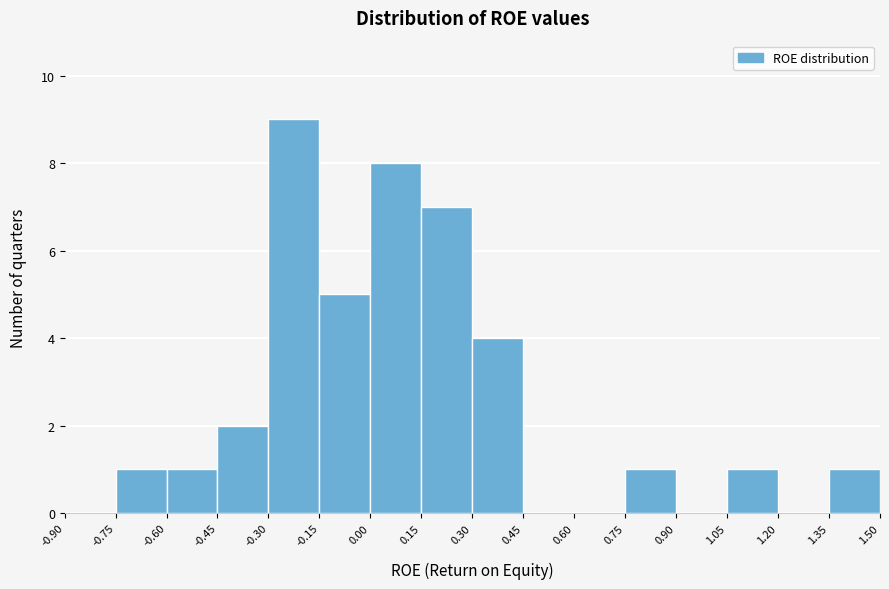

What is the height of the bar covering 0.00 to 0.15 on the x-axis? The values are not printed on the chart, so give them approximately, as read against the axis.

8